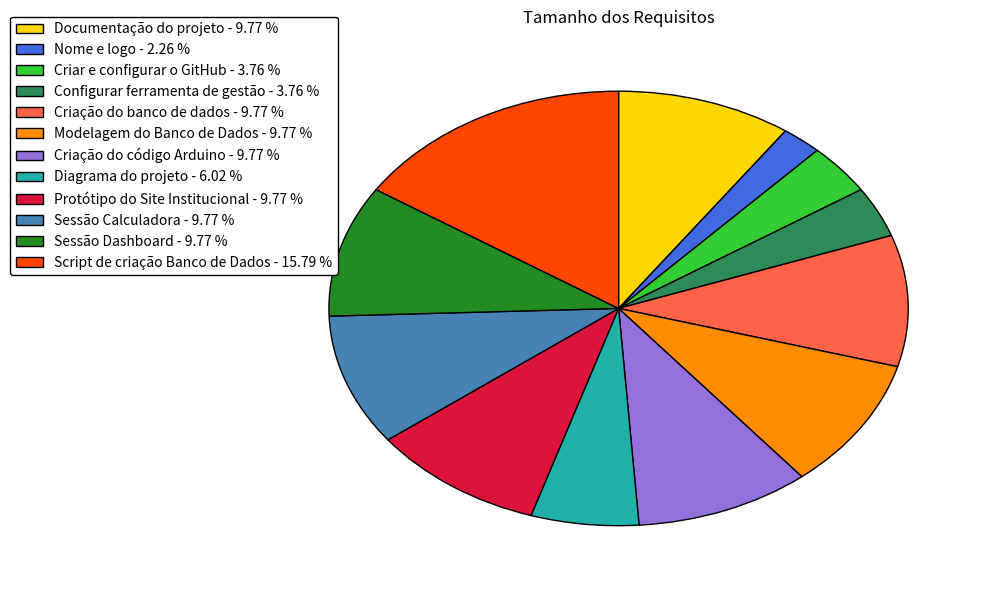

Combined, do Configurar ferramenta de gestão and Sessão Dashboard account for over 50%?

No